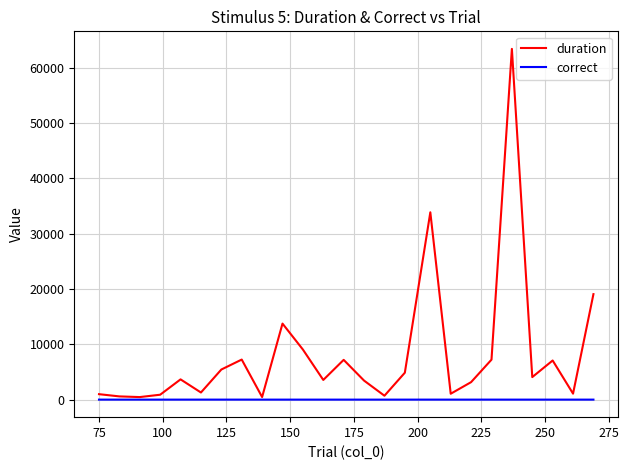

Which series has the largest range (max minus min)?

duration